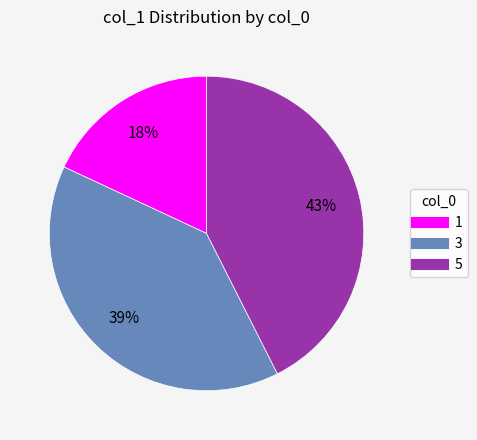

True or false: 5 accounts for 43% of the total.

True